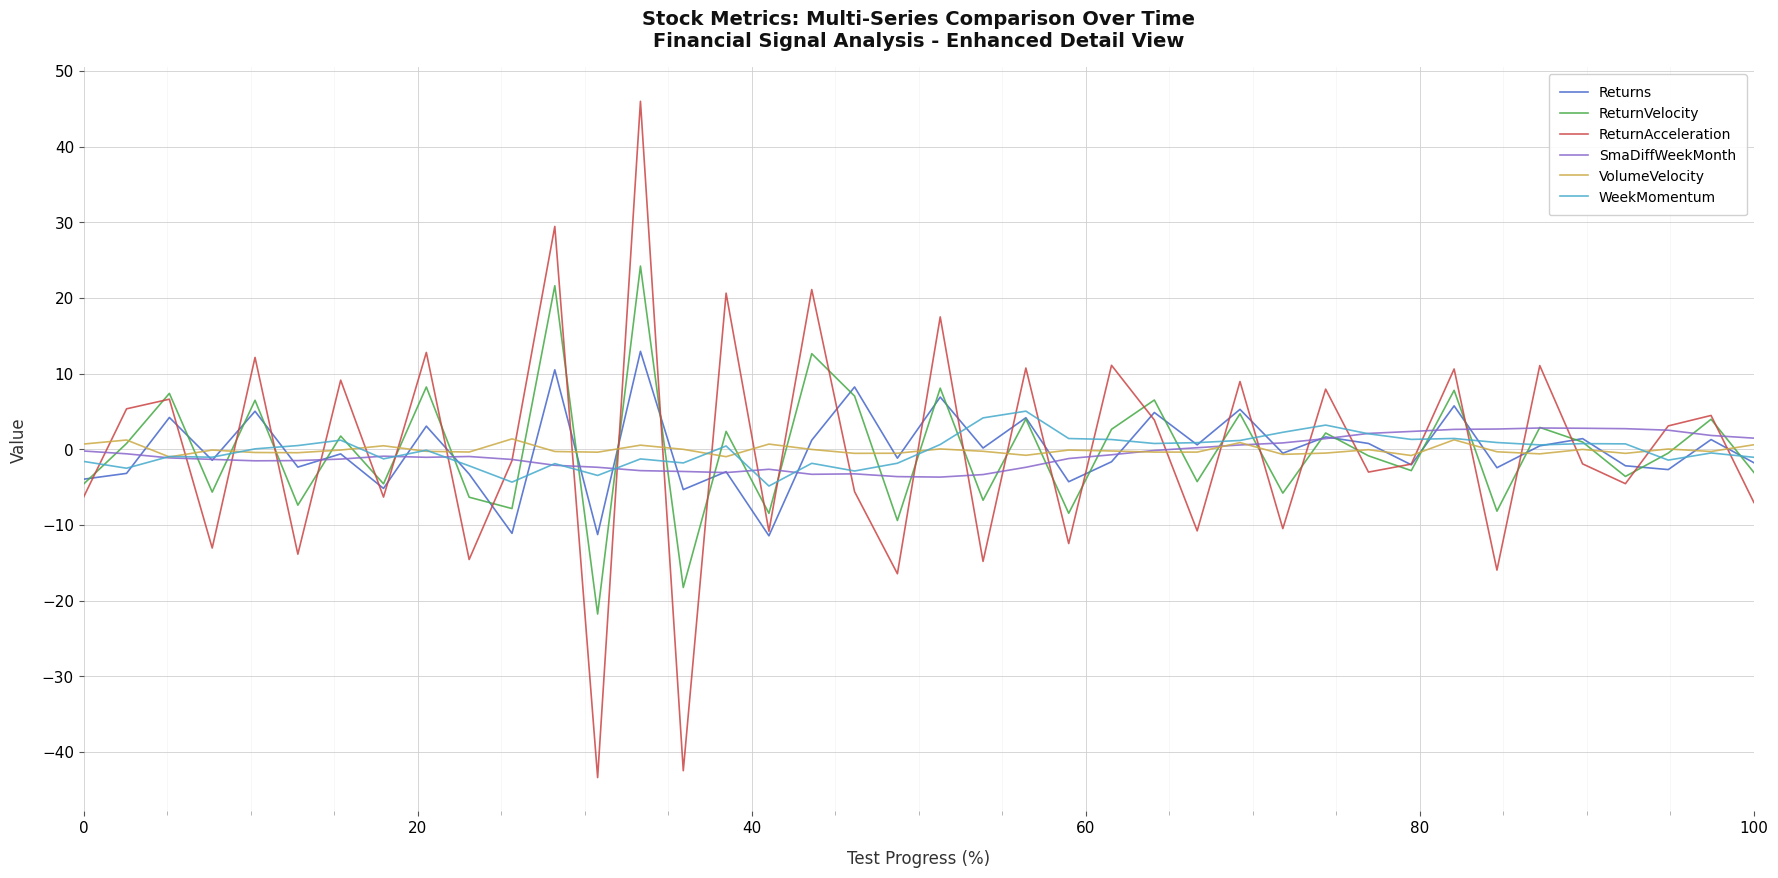

What is the average value of the SmaDiffWeekMonth series?

-0.6